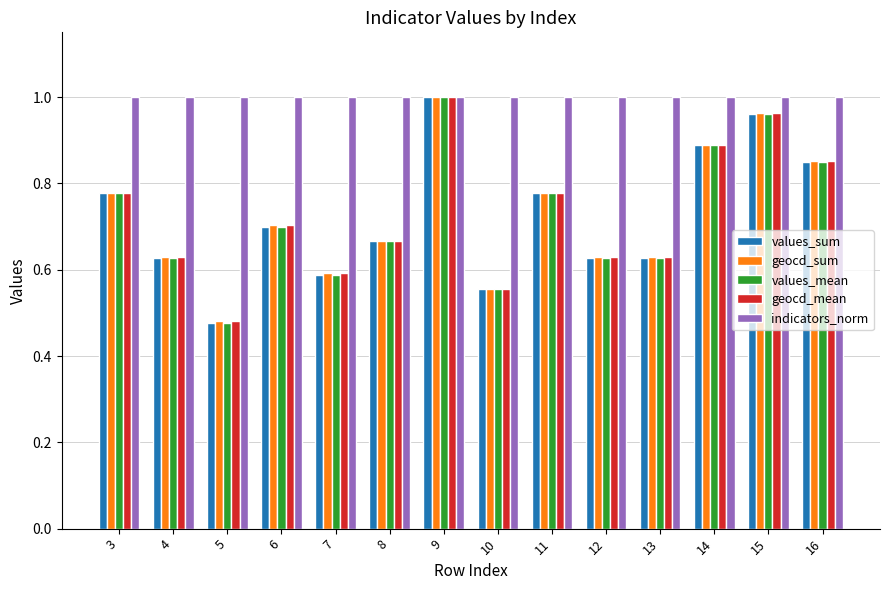

What is the difference between the highest and lowest values at 4?

0.4